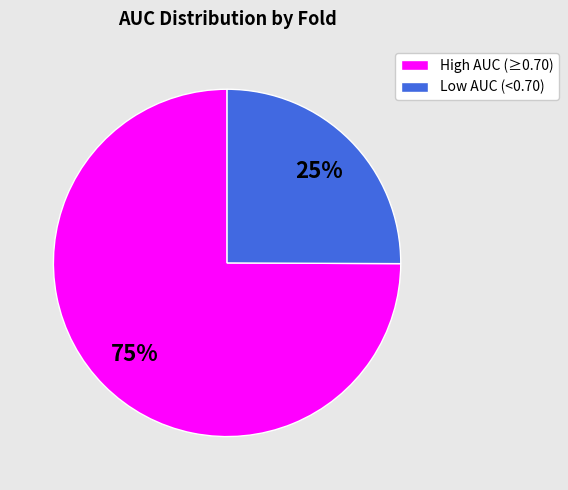

Which slice represents more than half of the pie?

High AUC (≥0.70)